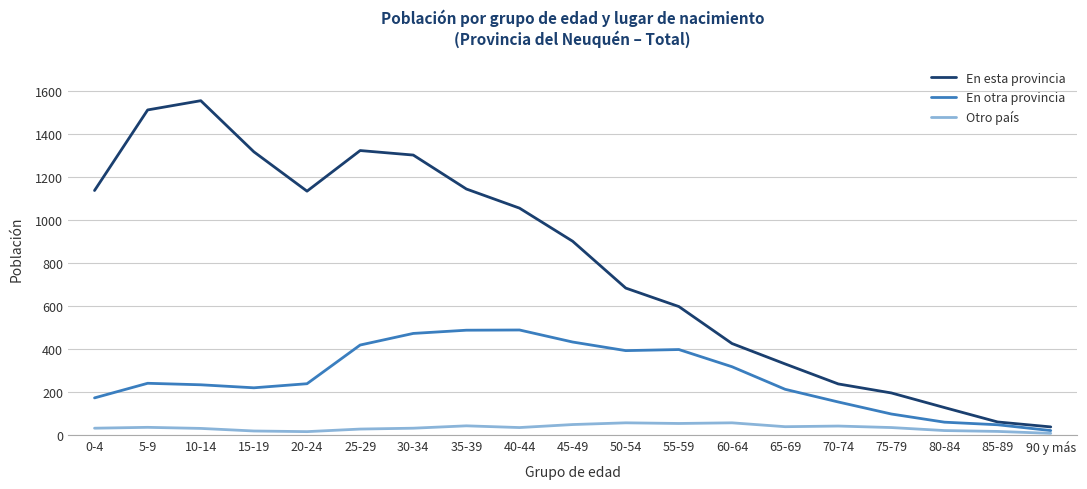

What is the minimum value shown in the chart?

8